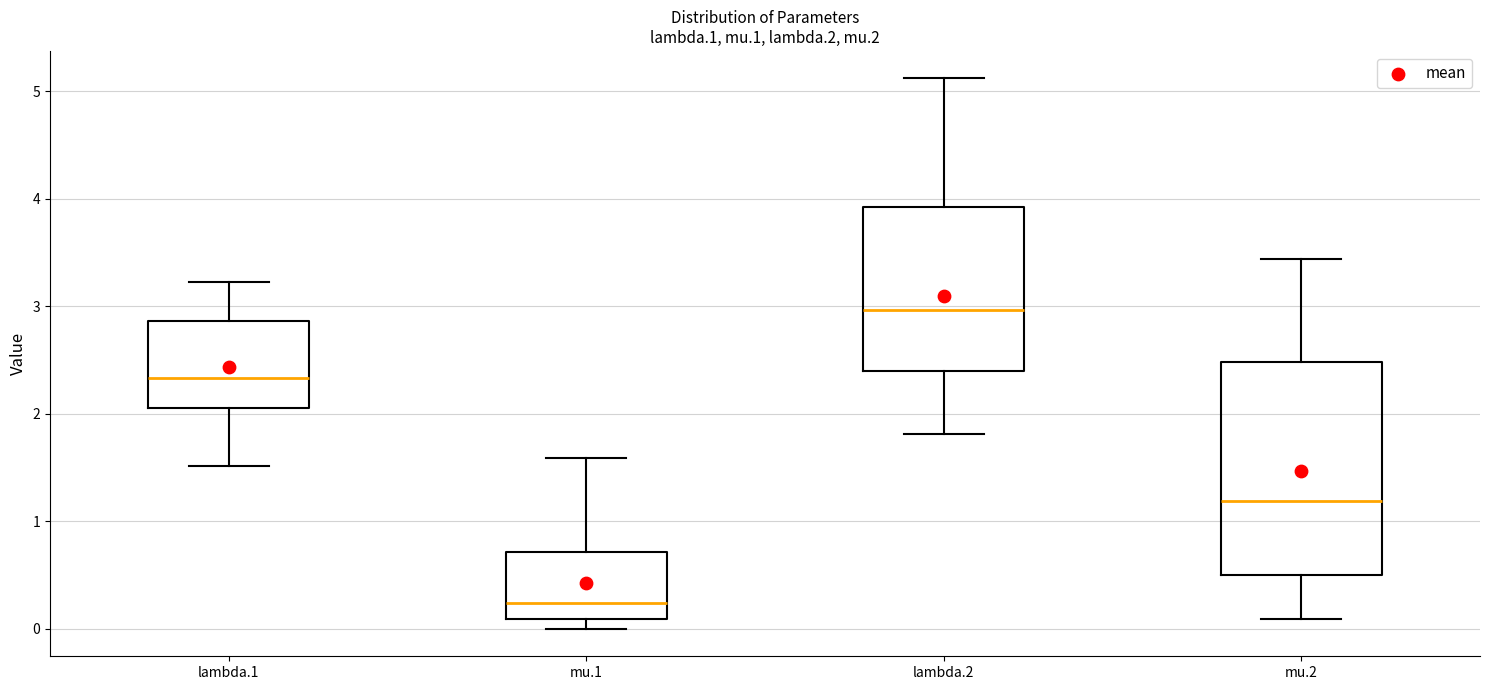

Where does the median line of the box for lambda.1 sit on the y-axis? The values are not printed on the chart, so give them approximately, as read against the axis.

2.3